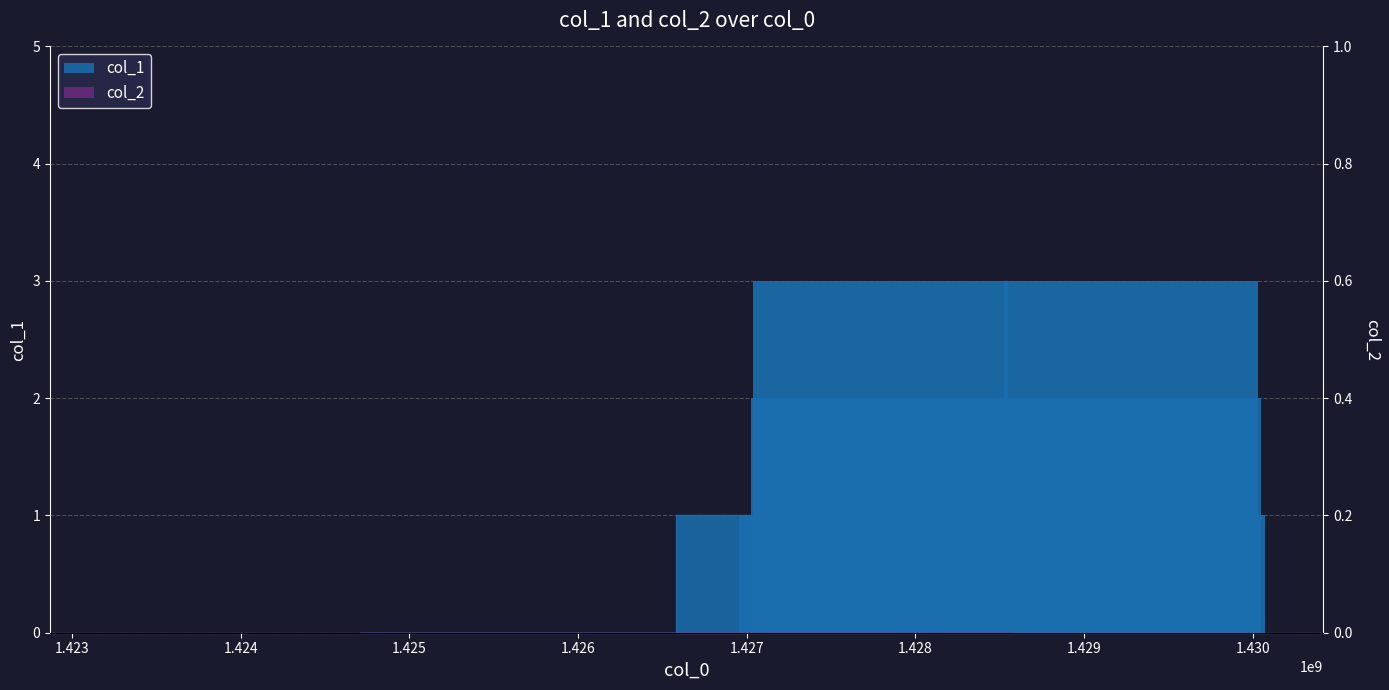

What is the greatest value displayed?

3